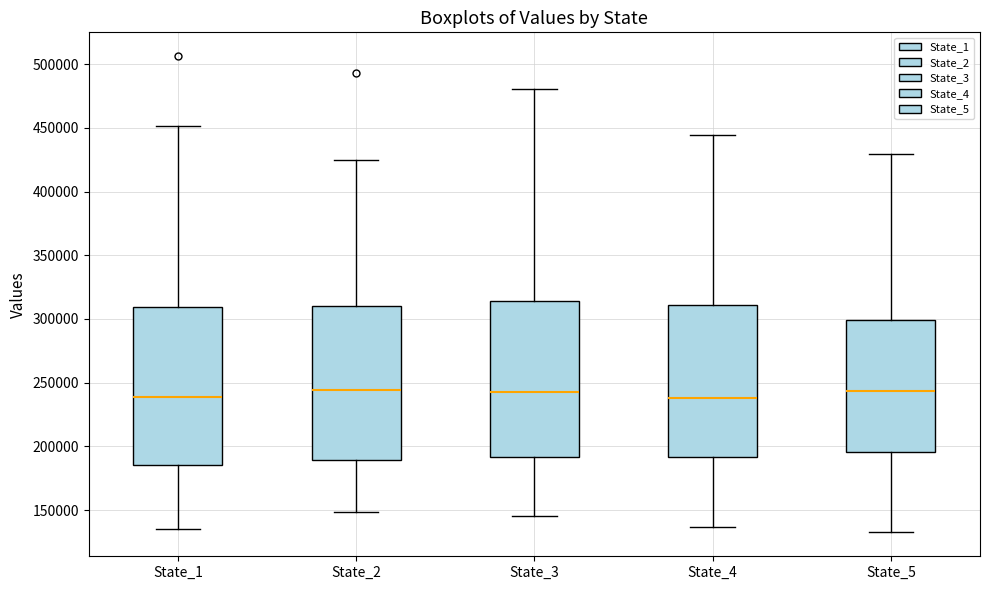

Reading left to right, transcribe this box plot: for each box, give where its median line is, the range the box spans, and where its two whiskers end, as read against the y-axis. The values are not printed on the chart, so give them approximately, as read against the axis.

State_1: median 240000, box 185000 to 310000, whiskers 135000 to 450000
State_2: median 245000, box 190000 to 310000, whiskers 150000 to 425000
State_3: median 245000, box 190000 to 315000, whiskers 145000 to 480000
State_4: median 240000, box 190000 to 310000, whiskers 135000 to 445000
State_5: median 245000, box 195000 to 300000, whiskers 130000 to 430000